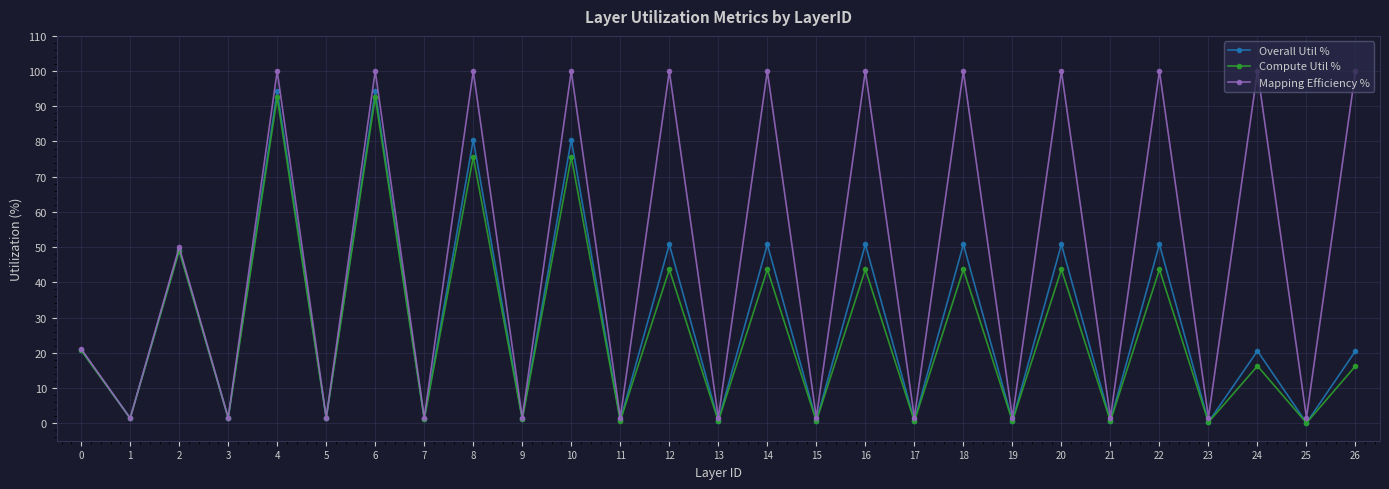

Where is the first local minimum for Overall Util %?

1